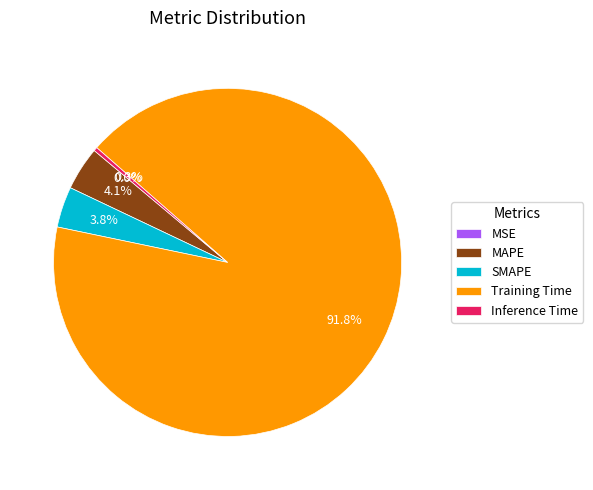

What is the largest slice in the pie chart?

Training Time